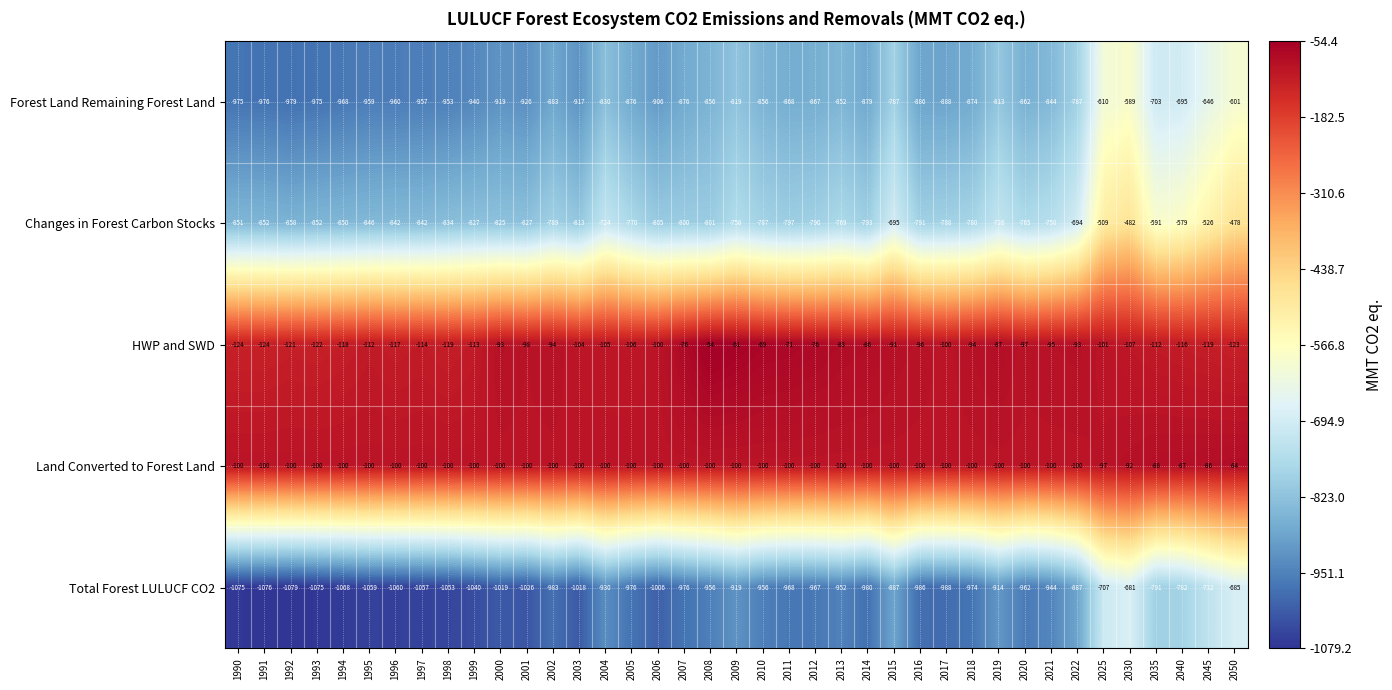

What is the difference between the highest and lowest values at 1994?

968